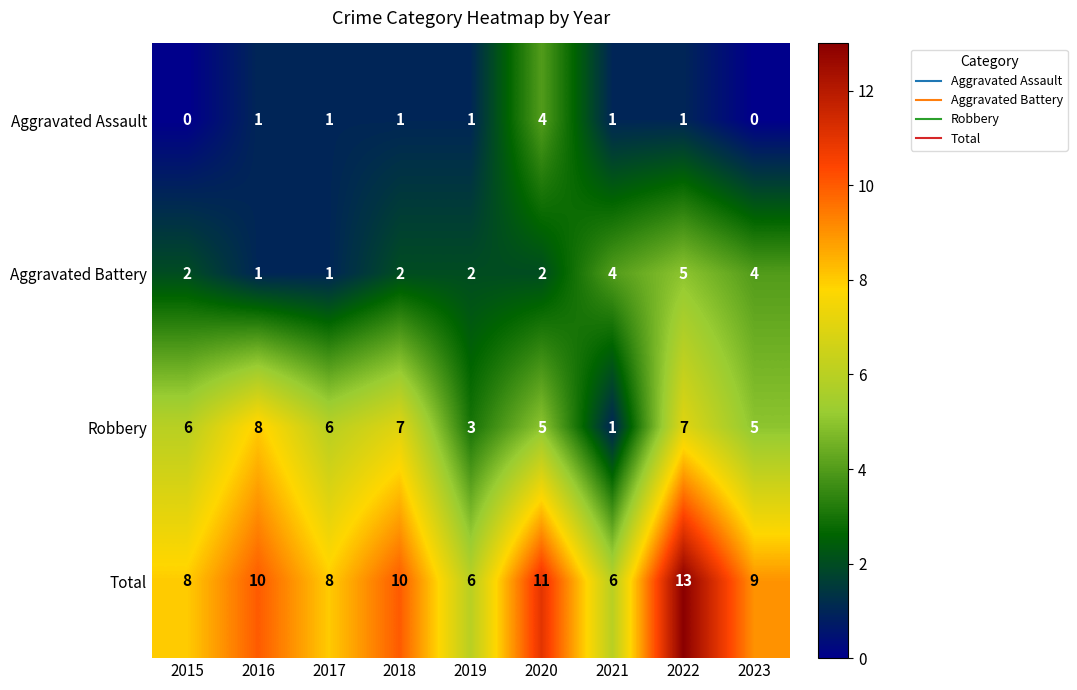

What is the difference between the second highest and minimum values in the Total series?

5